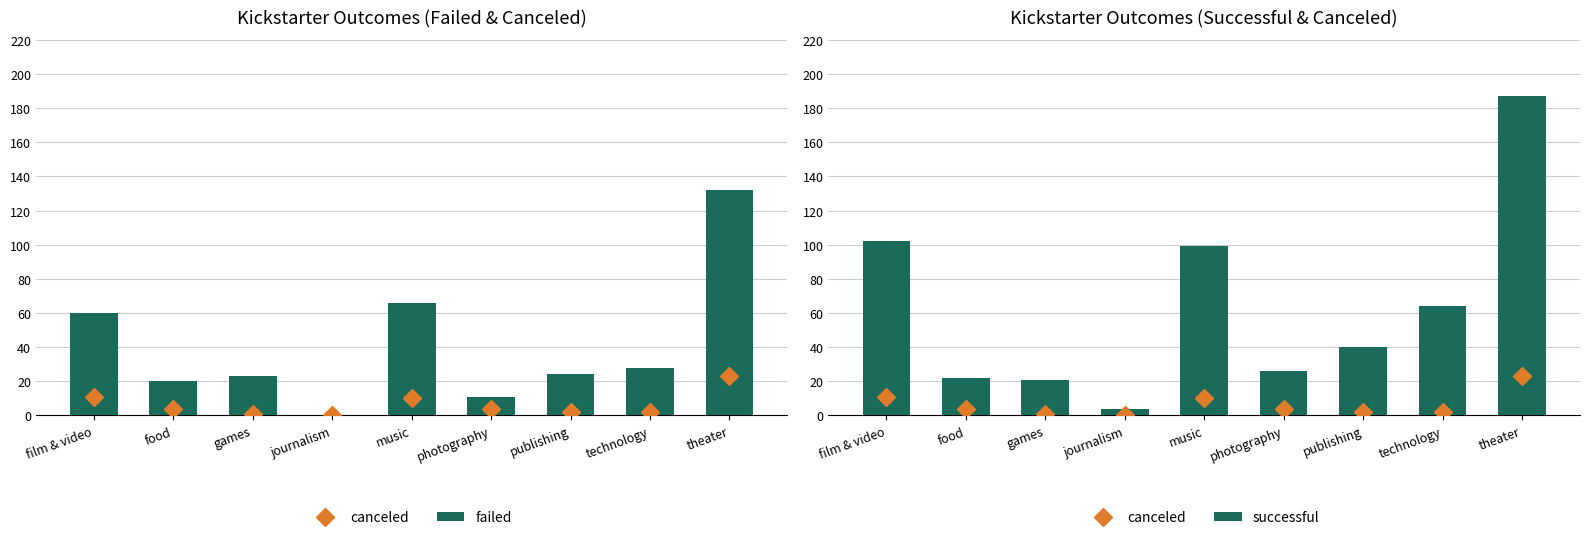

What is the difference between the second highest and minimum values in the successful series?

98